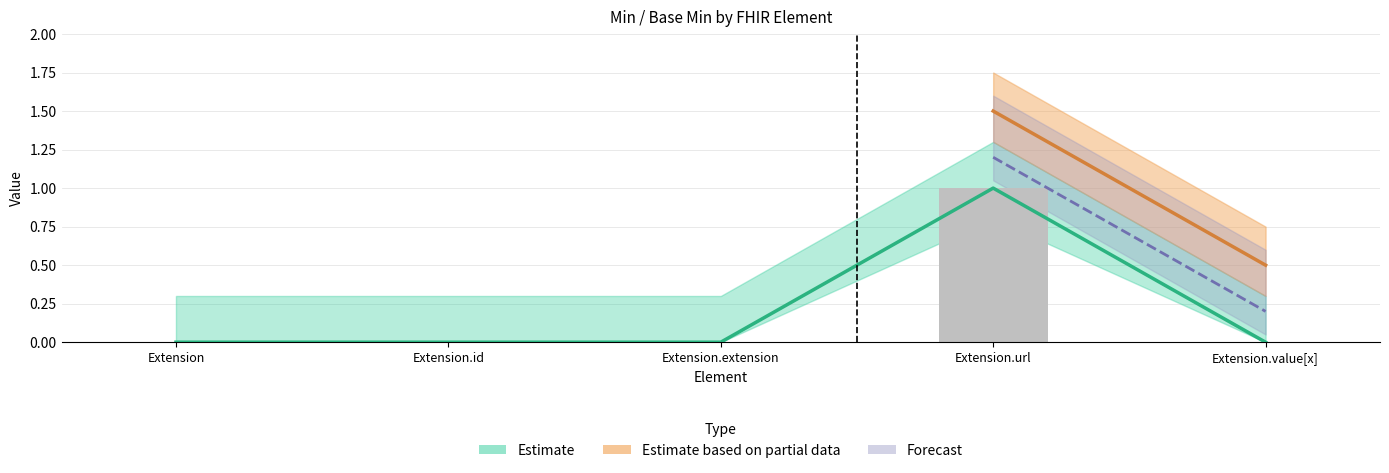

Where is the data nearest to the value 0?

Extension